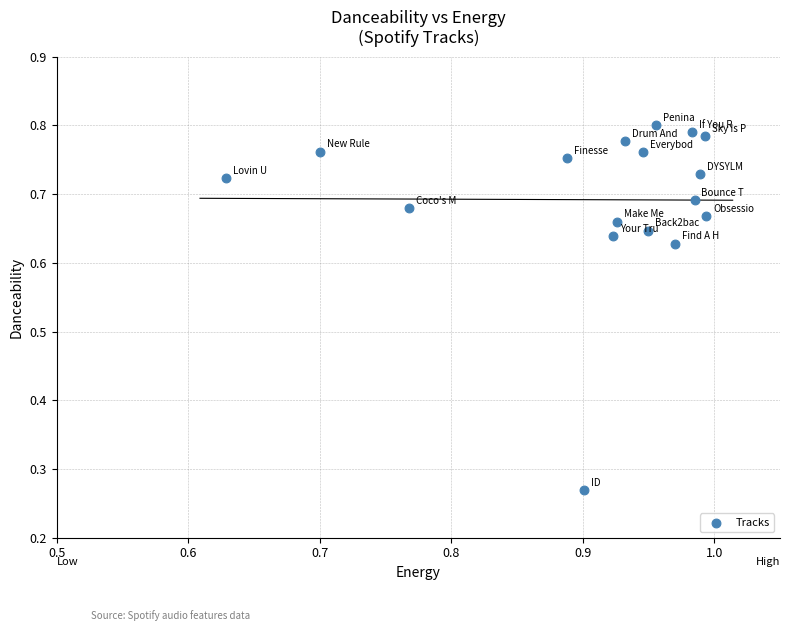

What is the range of X values (max minus min)?

0.4